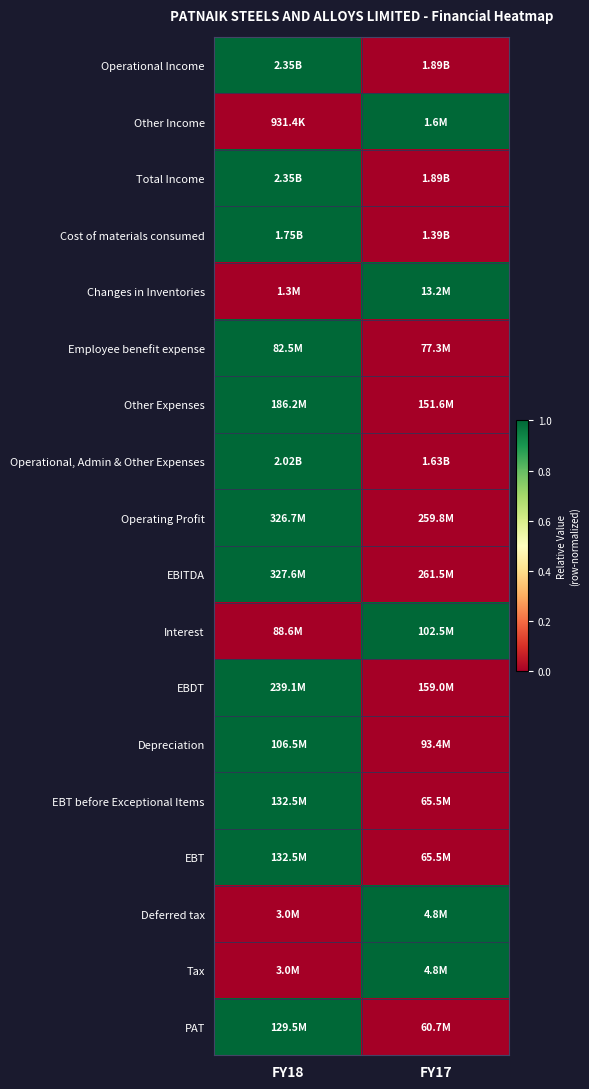

At how many categories does at least one series exceed 0?

2